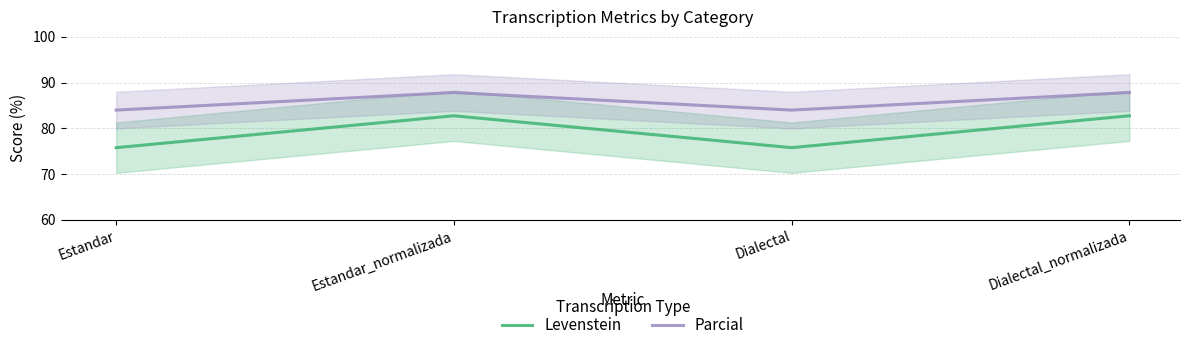

Does the chart display data point markers on the line(s)?

No